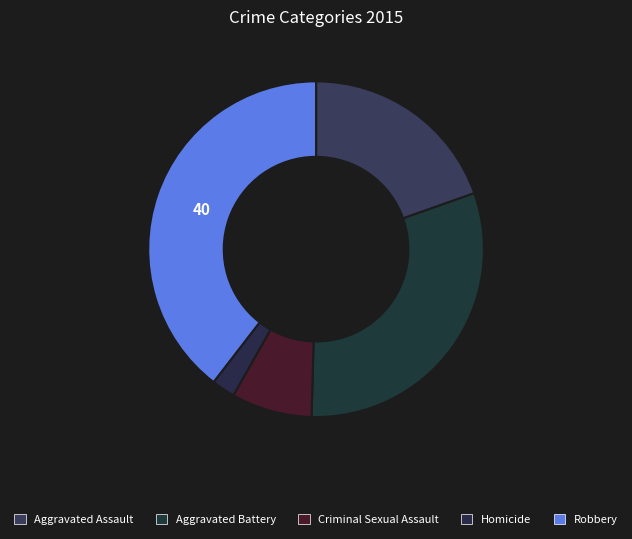

How many slices are in this pie chart?

5